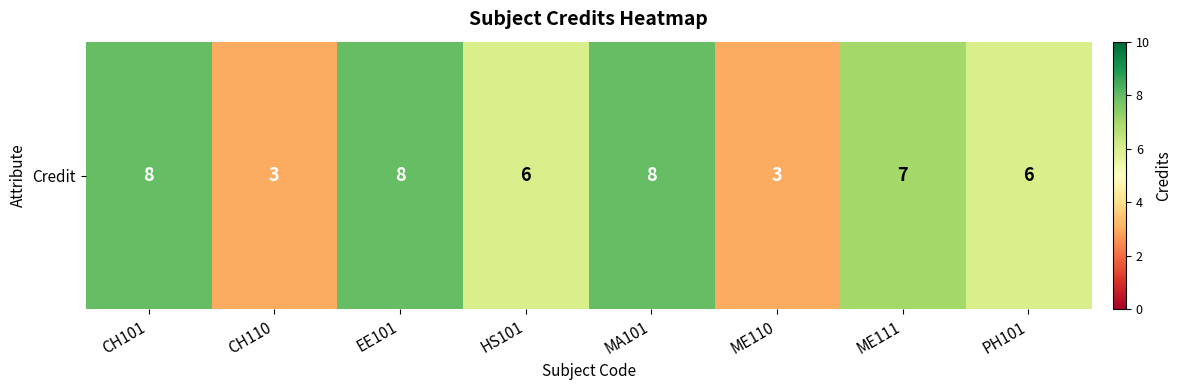

What is the sum of all values?

49